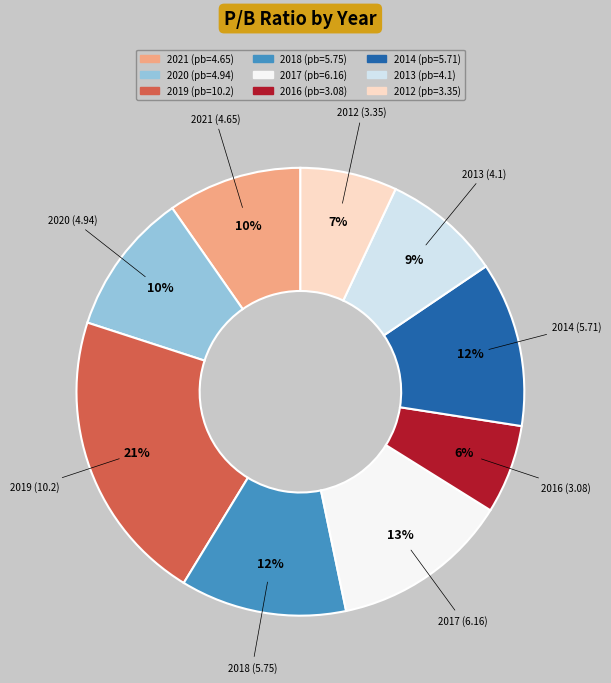

To the nearest percent, what is the average slice percentage?

11%